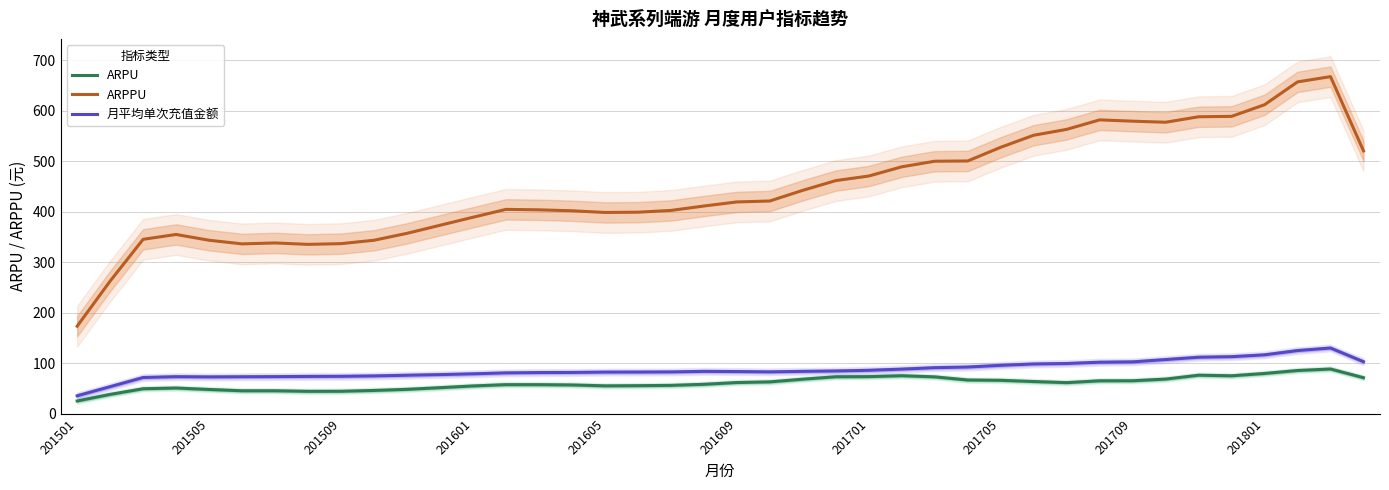

At which label does 月平均单次充值金额 reach its minimum?

201501